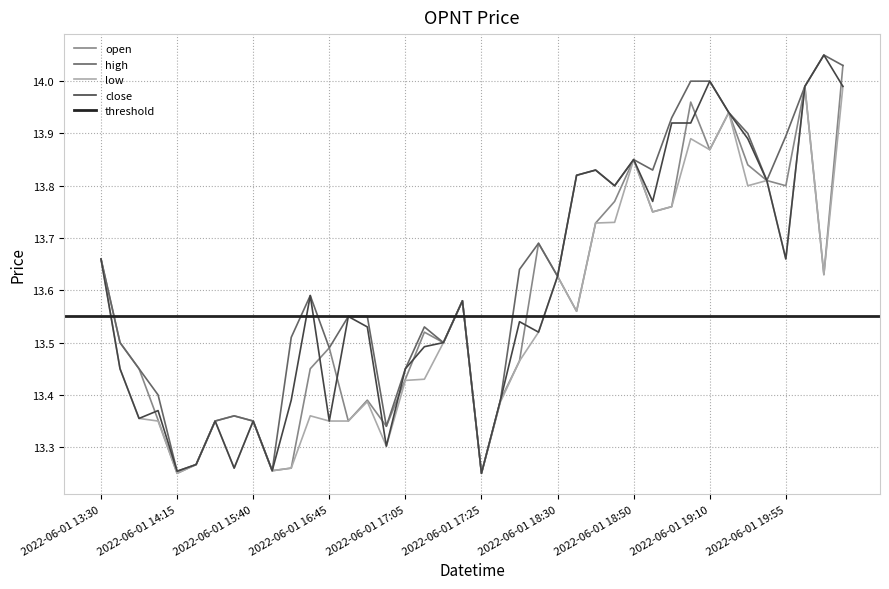

What is the value of the close point at the 40th from the left?

14.0